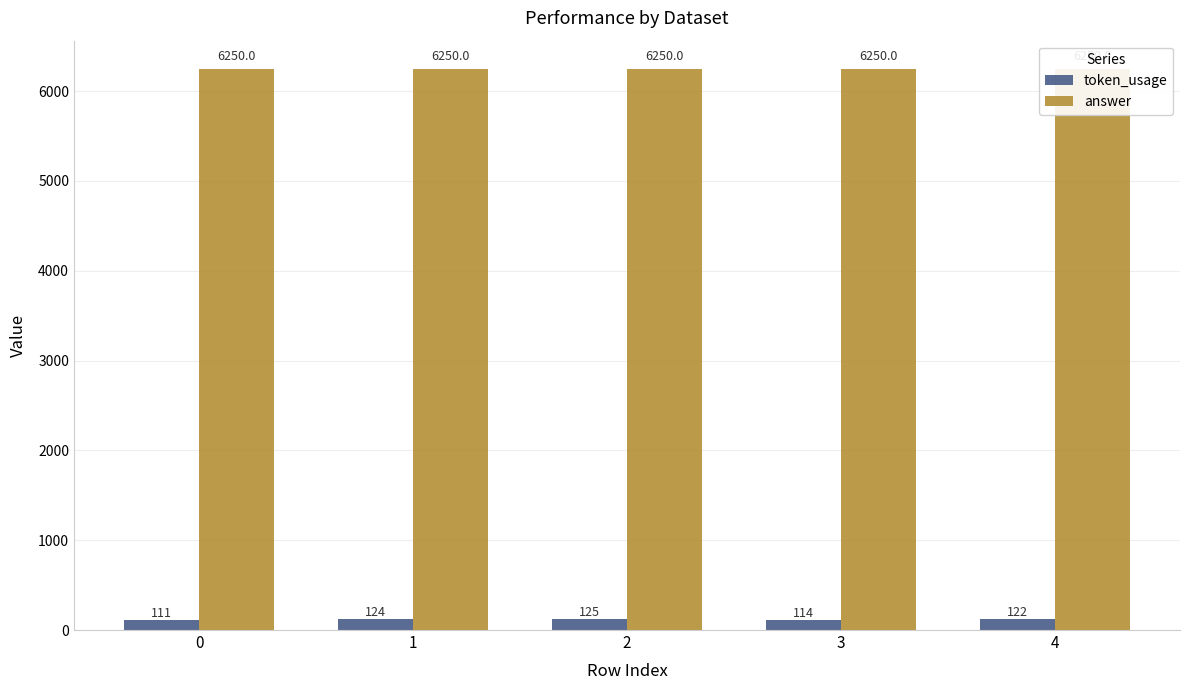

What are all the series names shown in the legend?

token_usage, answer